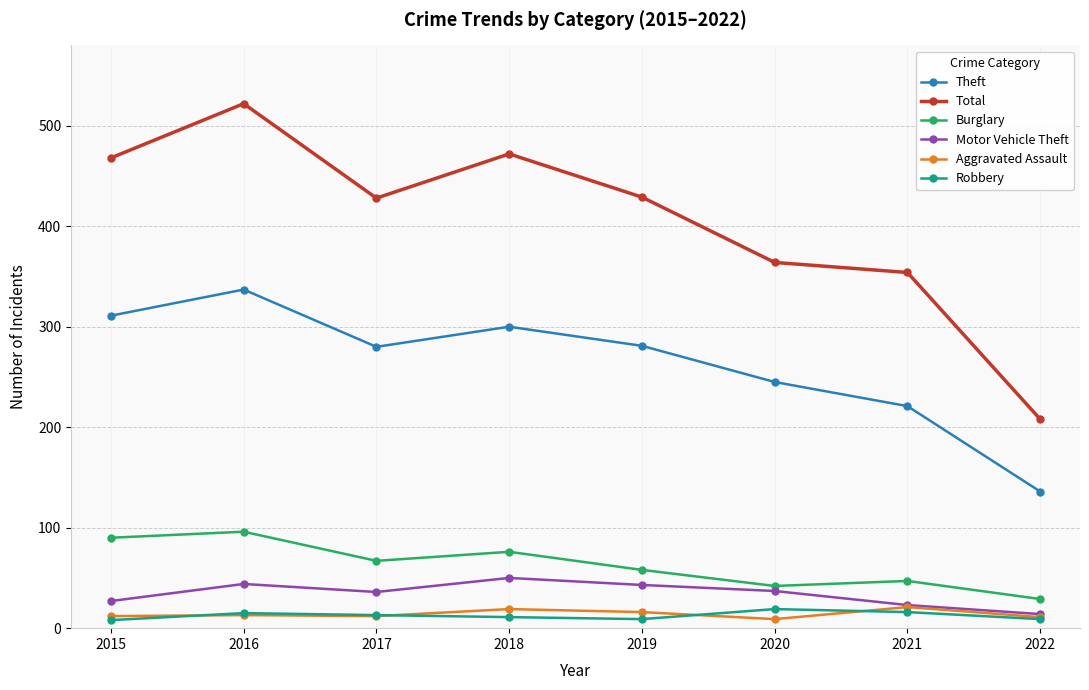

True or false: Theft and Motor Vehicle Theft cross at least once.

False